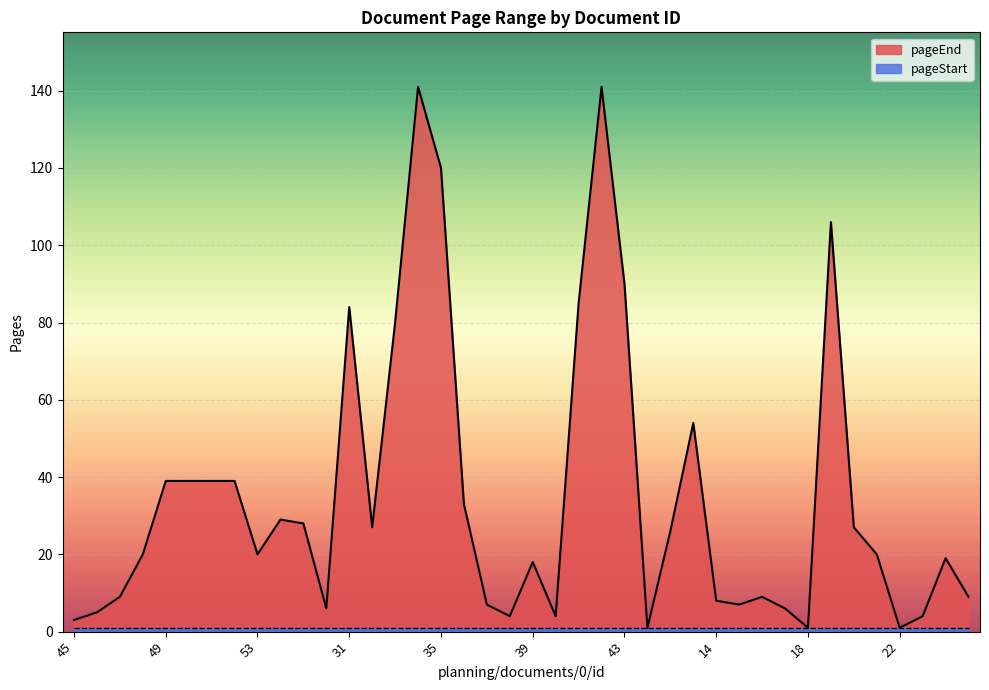

Reading left to right, list all the values displayed in this chart.

3	5	9	20	39	39	39	39	20	29	28	6	84	27	80	141	120	33	7	4	18	4	85	141	90	1	26	54	8	7	9	6	1	106	27	20	1	4	19	9